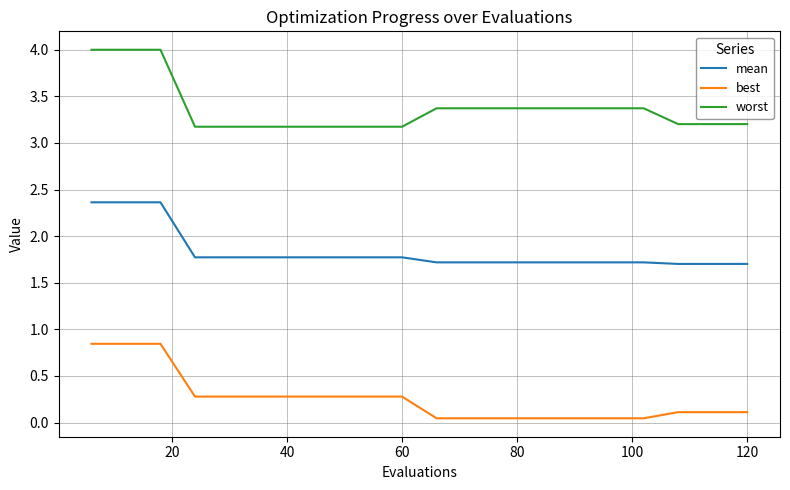

What is the maximum value shown in the chart?

4.0